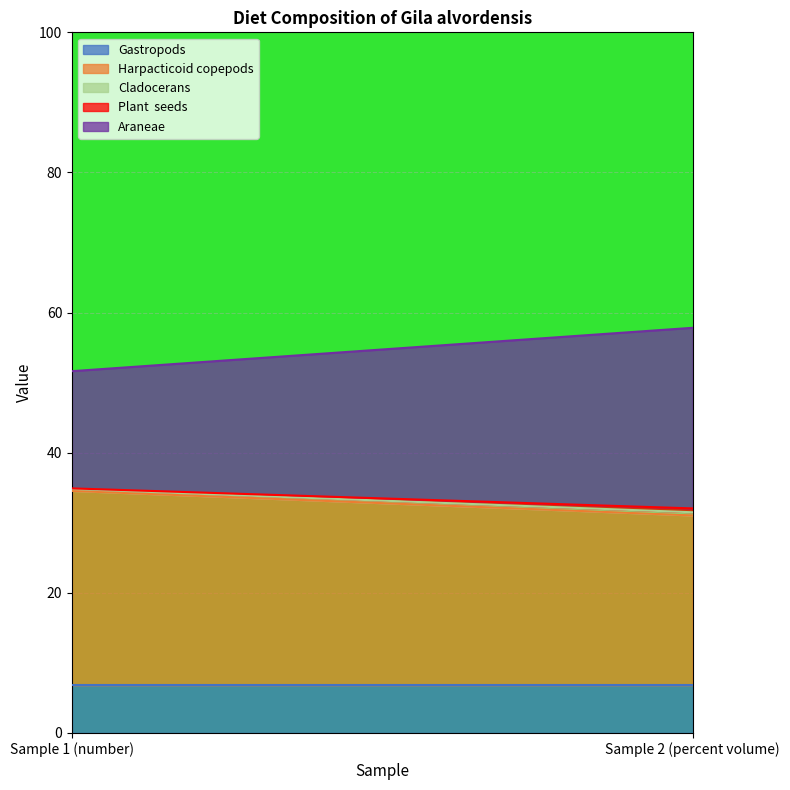

Reading right to left, what are all the values shown in this chart?

Gastropods: 6.8	6.8
Harpacticoid copepods: 24.2	27.7
Cladocerans: 0.5	0.3
Plant  seeds: 0.6	0.1
Araneae: 25.8	16.7